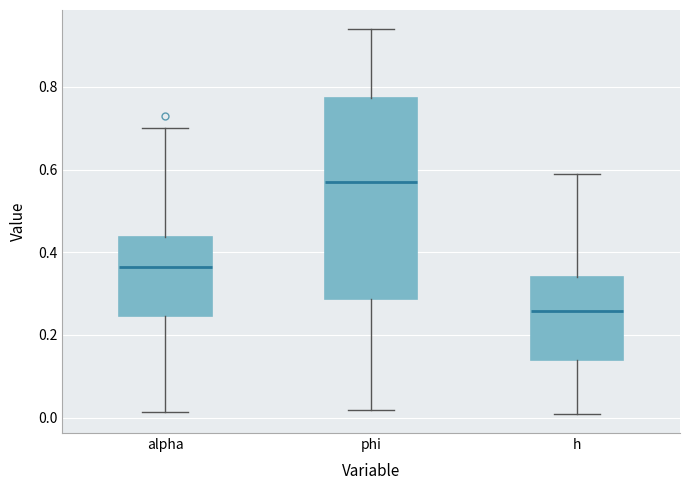

Reading left to right, read every box against the y-axis: the position of its median line, the range the box covers, and the ends of its whiskers. The values are not printed on the chart, so give them approximately, as read against the axis.

alpha: median 0.36, box 0.24 to 0.44, whiskers 0.02 to 0.70
phi: median 0.56, box 0.28 to 0.78, whiskers 0.02 to 0.94
h: median 0.26, box 0.14 to 0.34, whiskers 0.00 to 0.58